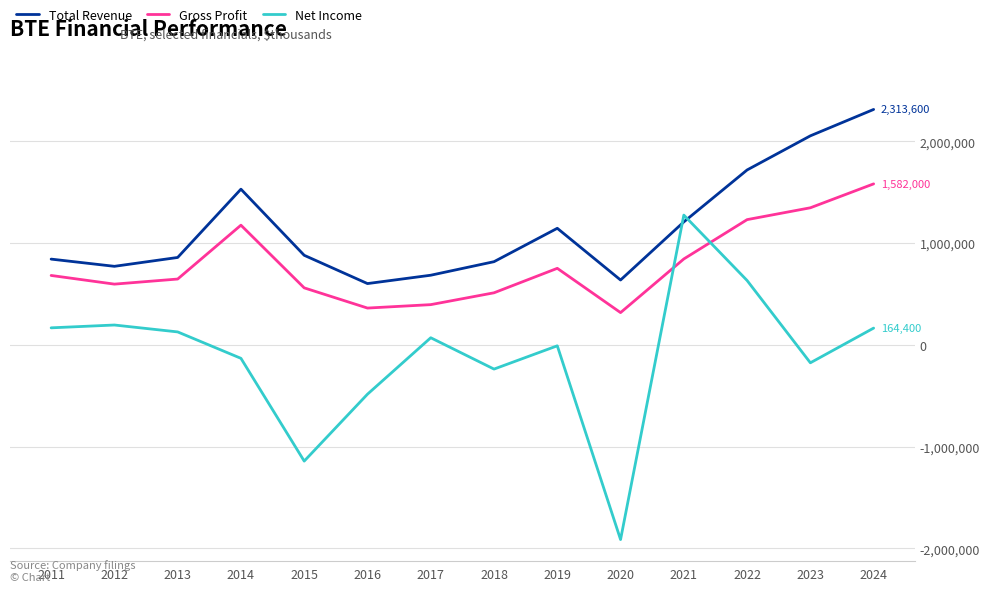

What is the maximum value for Total Revenue?

2313600